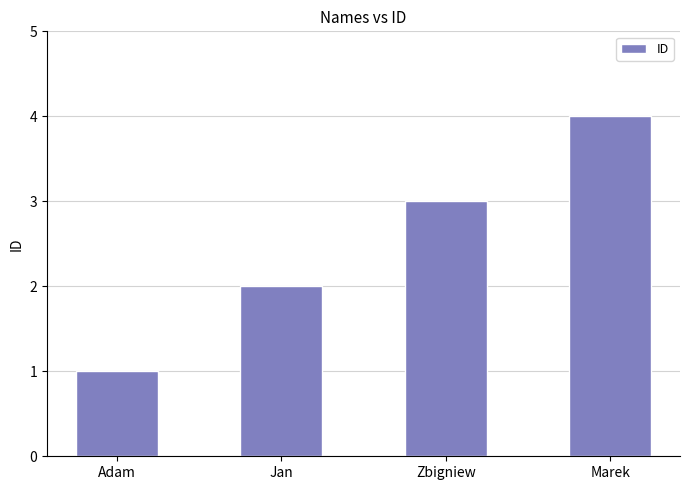

True or false: the data shows 2 at Adam.

False